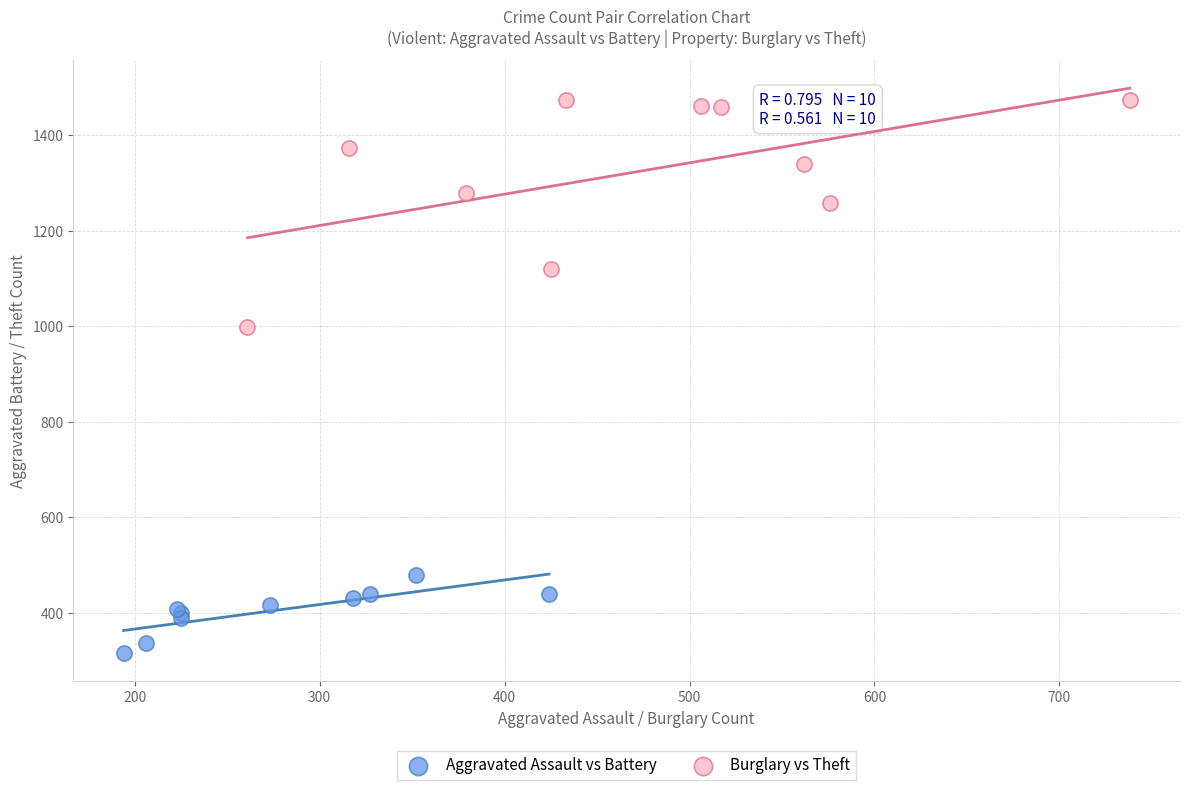

Which series reaches the minimum Y coordinate?

Aggravated Assault vs Battery